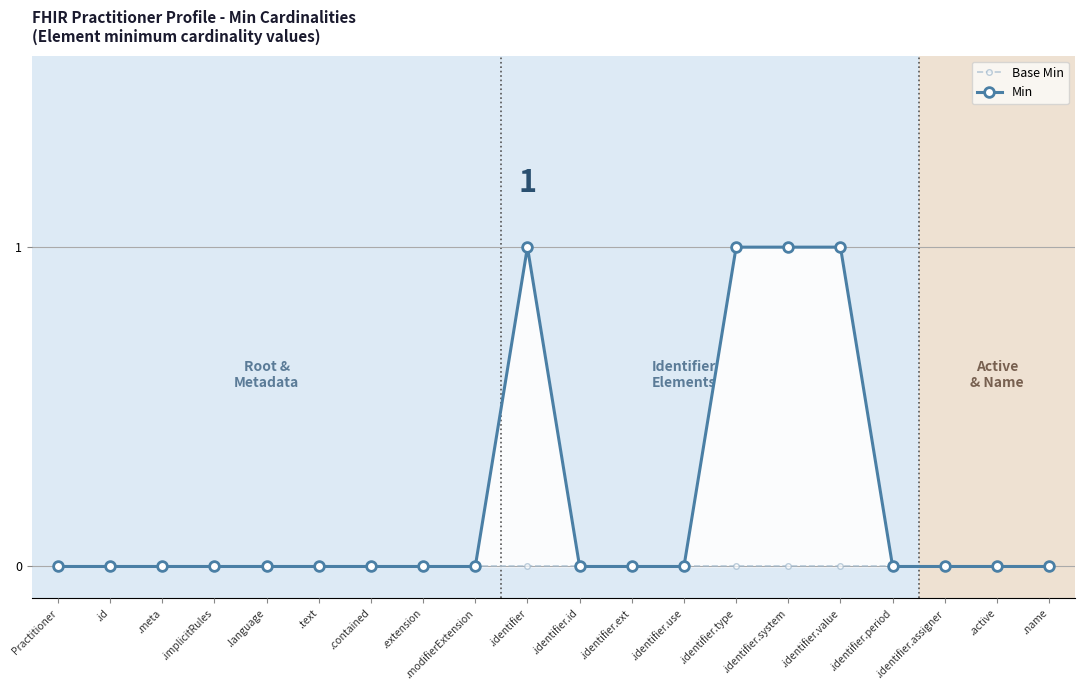

How many Min values are between 0 and 1?

20